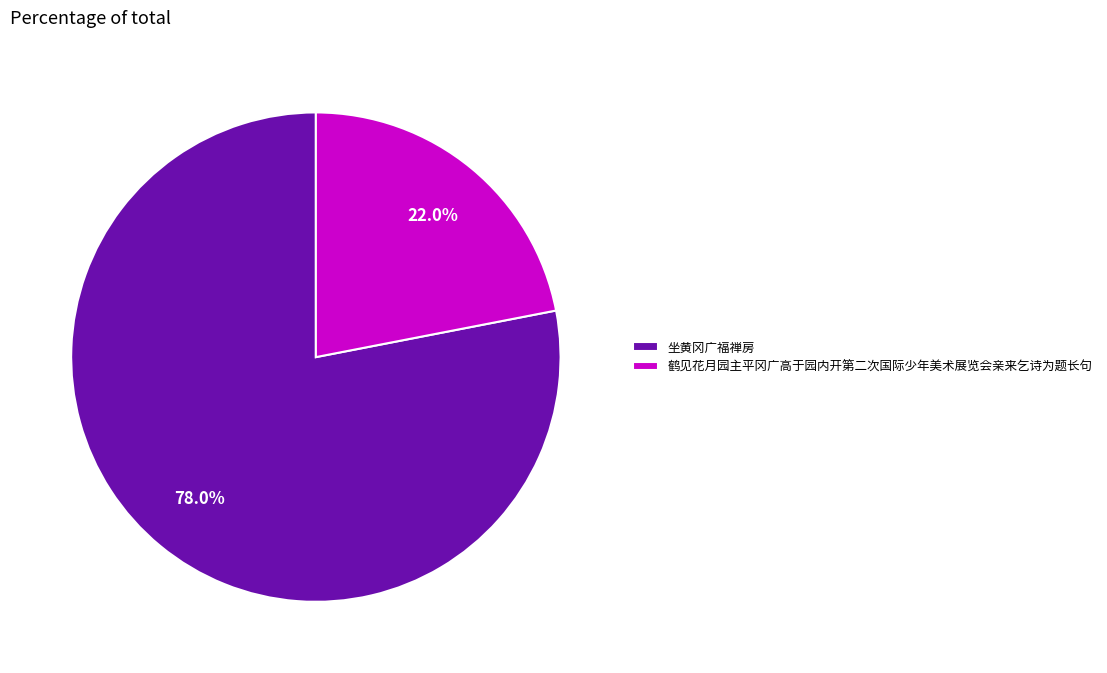

What is the ratio of the value at 鹤见花月园主平冈广高于园内开第二次国际少年美术展览会亲来乞诗为题长句 to the value at 坐黄冈广福禅房?

0.3